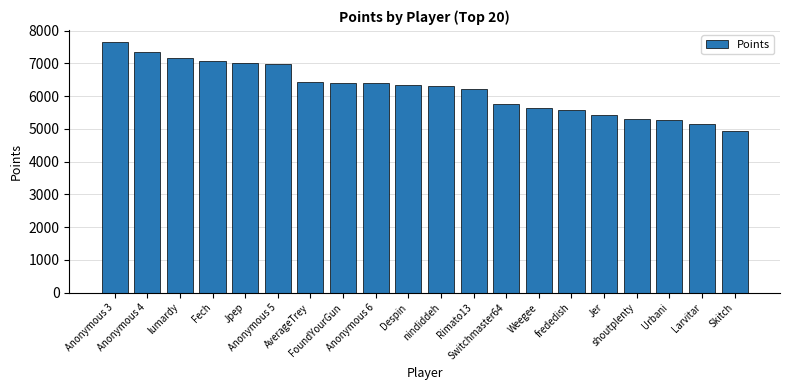

What is the greatest value displayed?

7641